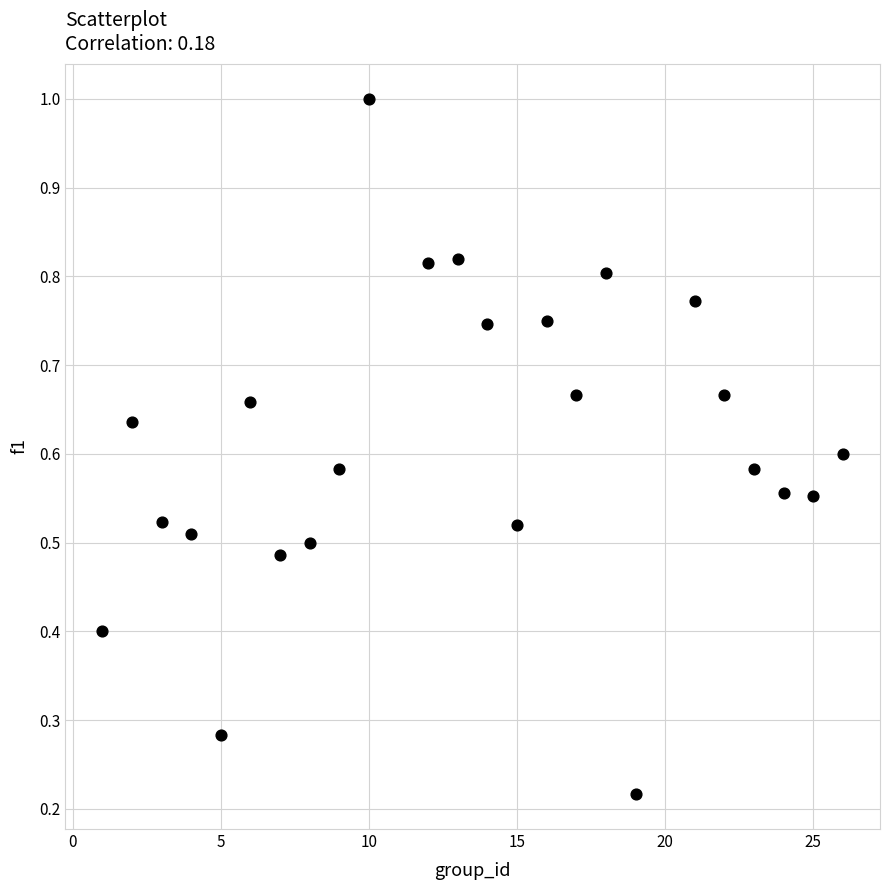

What is the range of X values (max minus min)?

25.0